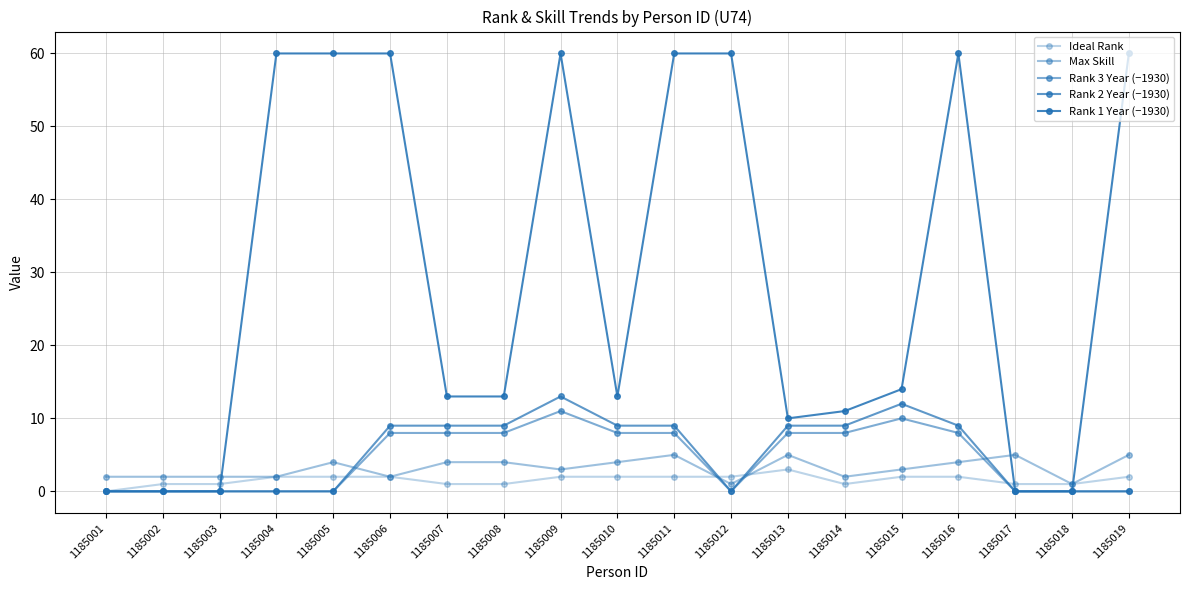

Does the chart have visible grid lines?

Yes